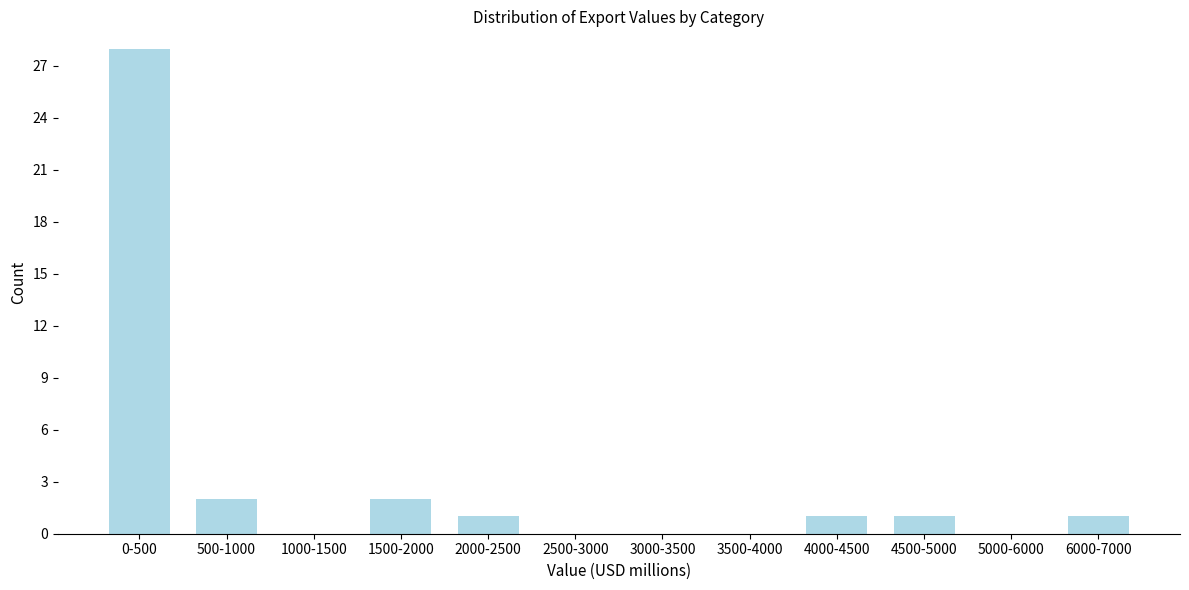

Reading right to left, what are all the values shown in this chart?

6000-7000=1	5000-6000=0	4500-5000=1	4000-4500=1	3500-4000=0	3000-3500=0	2500-3000=0	2000-2500=1	1500-2000=2	1000-1500=0	500-1000=2	0-500=28